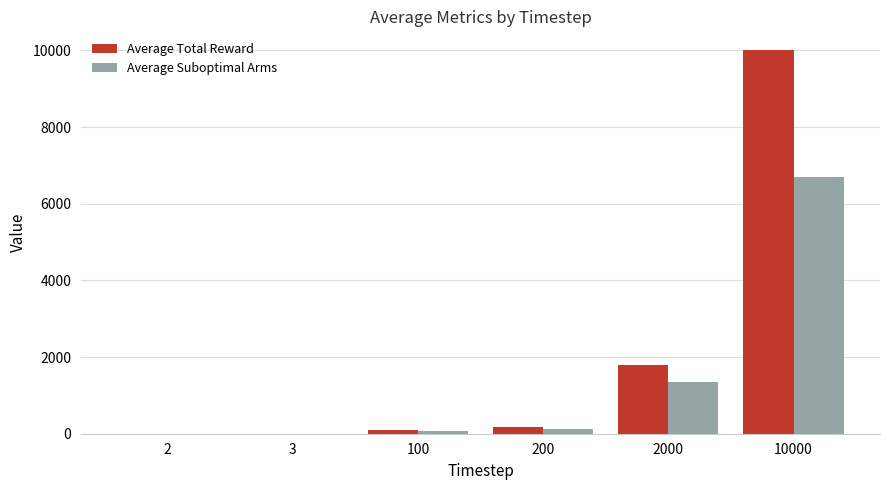

Which series has the largest total across all categories?

Average Total Reward